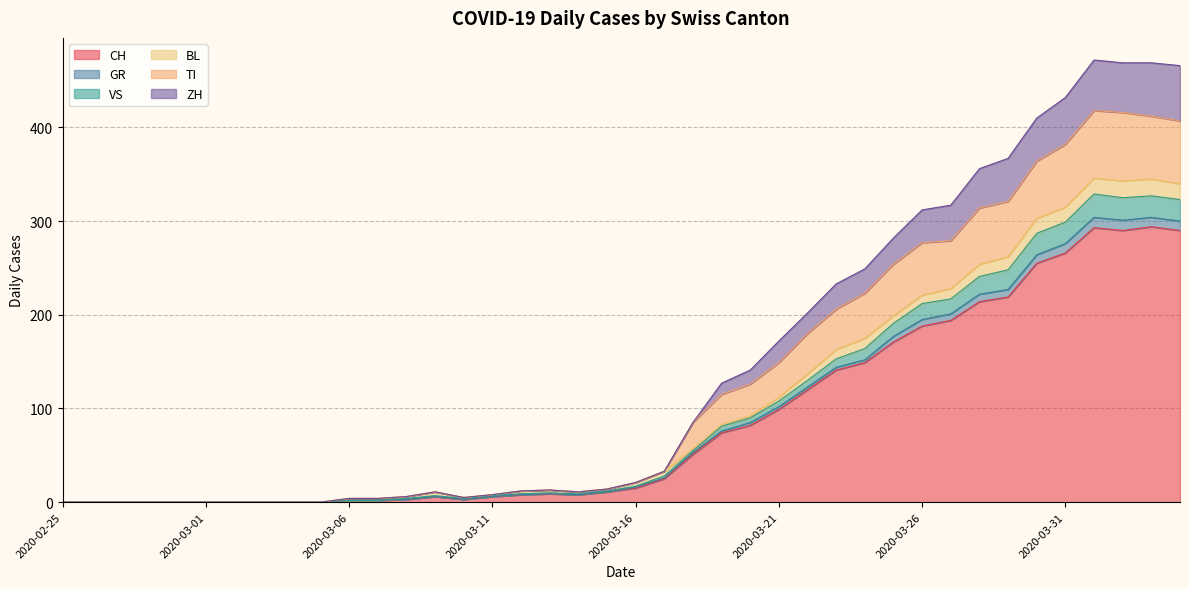

True or false: CH has a value of 6 at 2020-03-11.

True